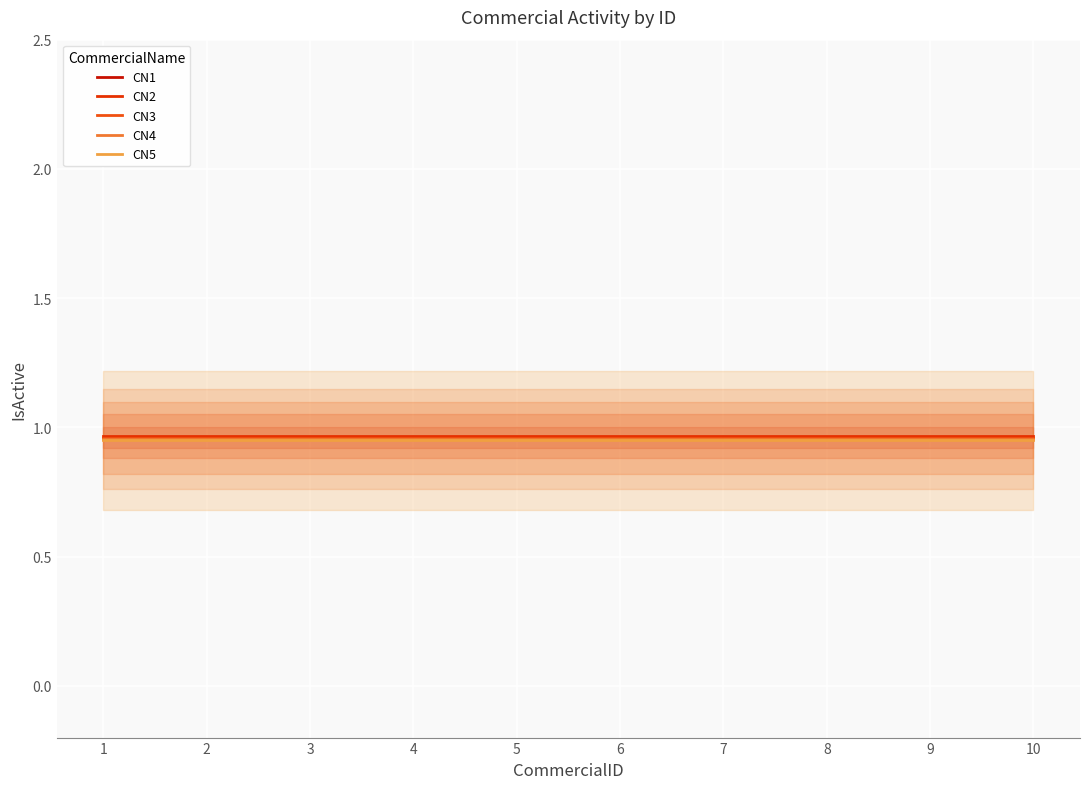

Which category has the highest value across all series?

1